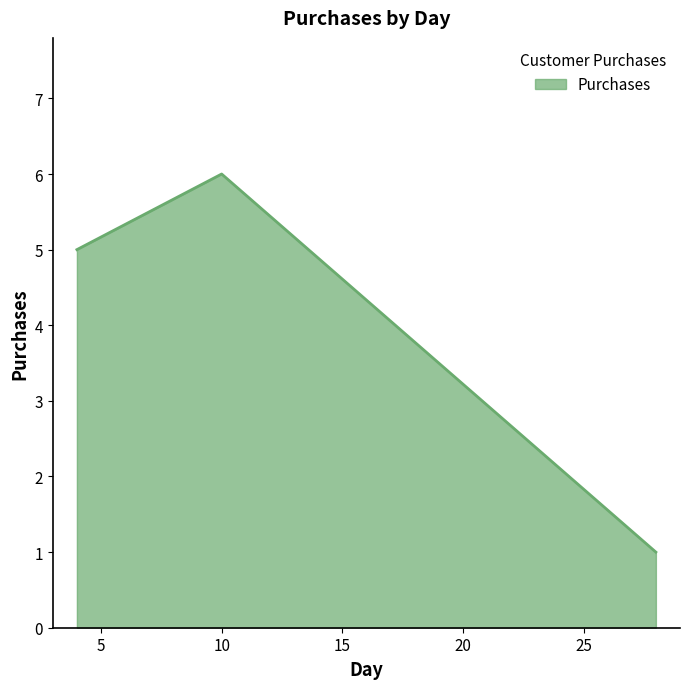

What is the average value?

4